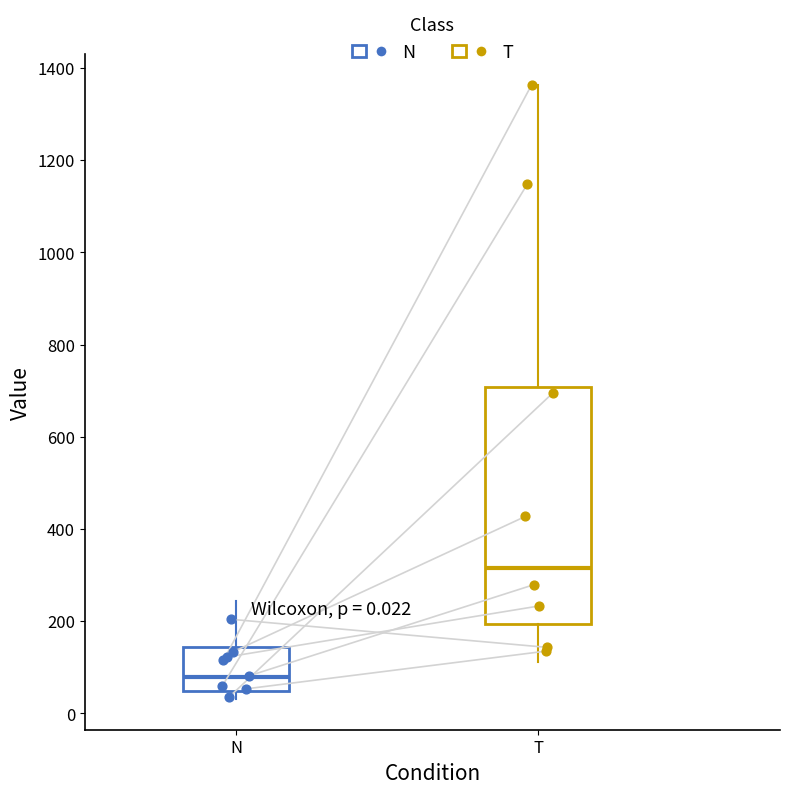

Comparing the boxes themselves (not the whiskers), which one is the tallest?

T